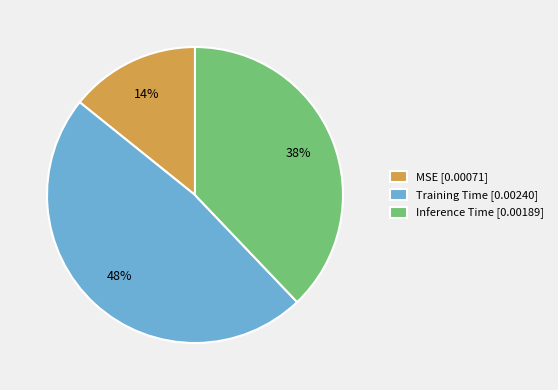

Is the sum of MSE [0.00071] and Training Time [0.00240] greater than half?

Yes